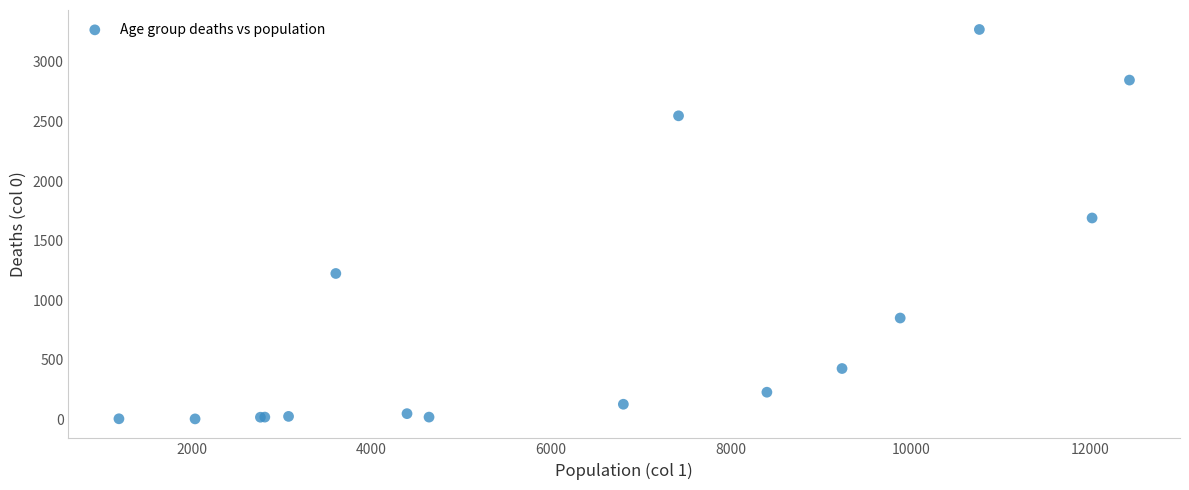

What Y value in the scatter plot is closest to 1638?

1690